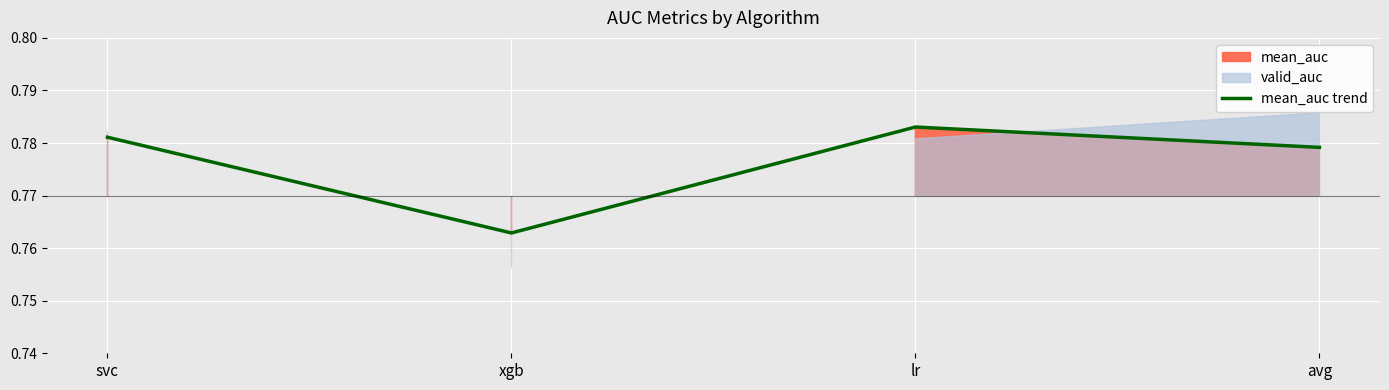

Does the chart display data point markers on the line(s)?

No